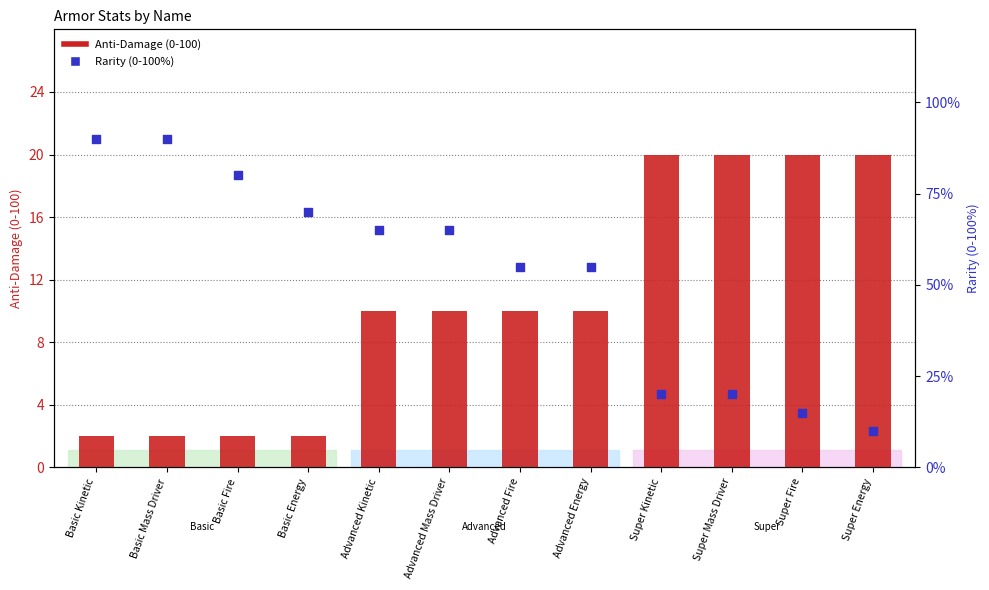

At which category is the sum across all series the highest?

Super Kinetic